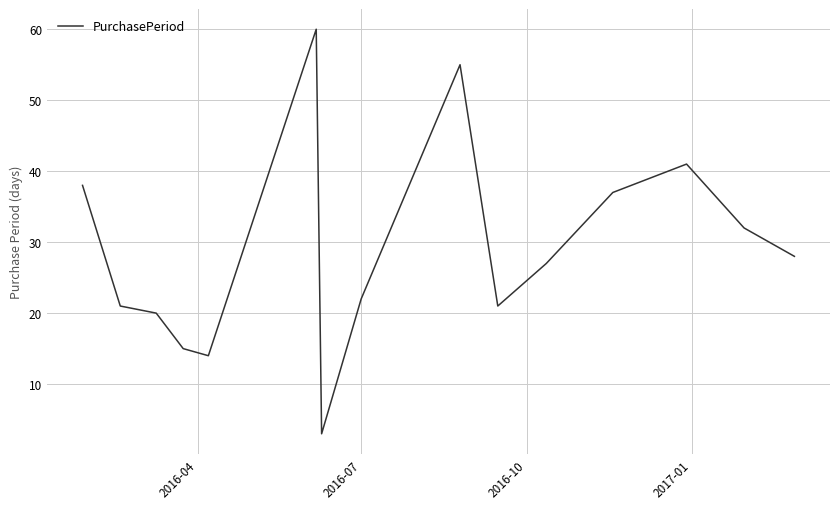

What is the greatest value displayed?

60